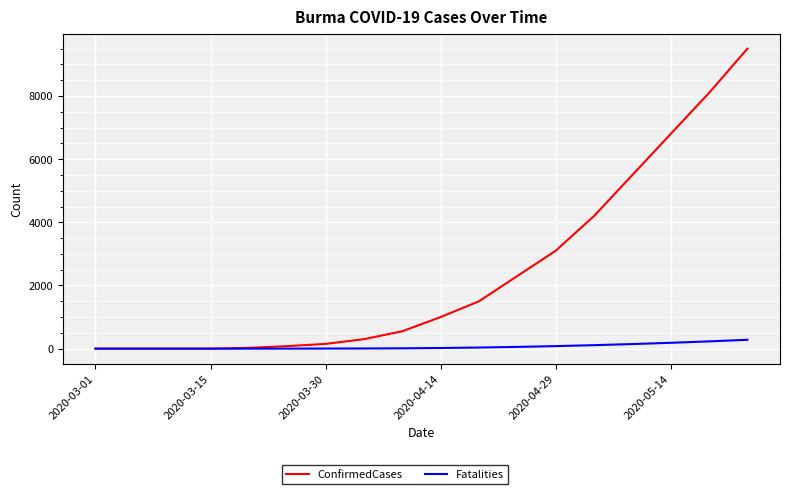

How many series are shown in this chart?

2